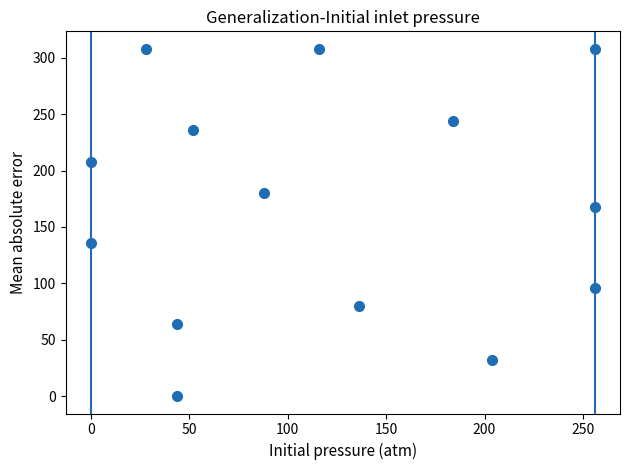

What Y value in the scatter plot is closest to 154?

168